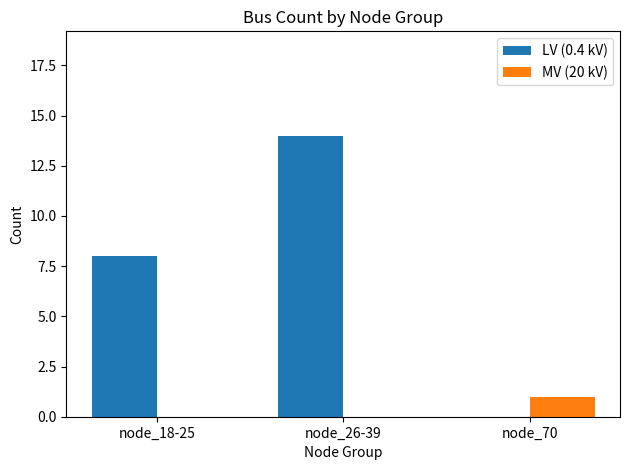

Which series changed the most between node_26-39 and node_70?

LV (0.4 kV)